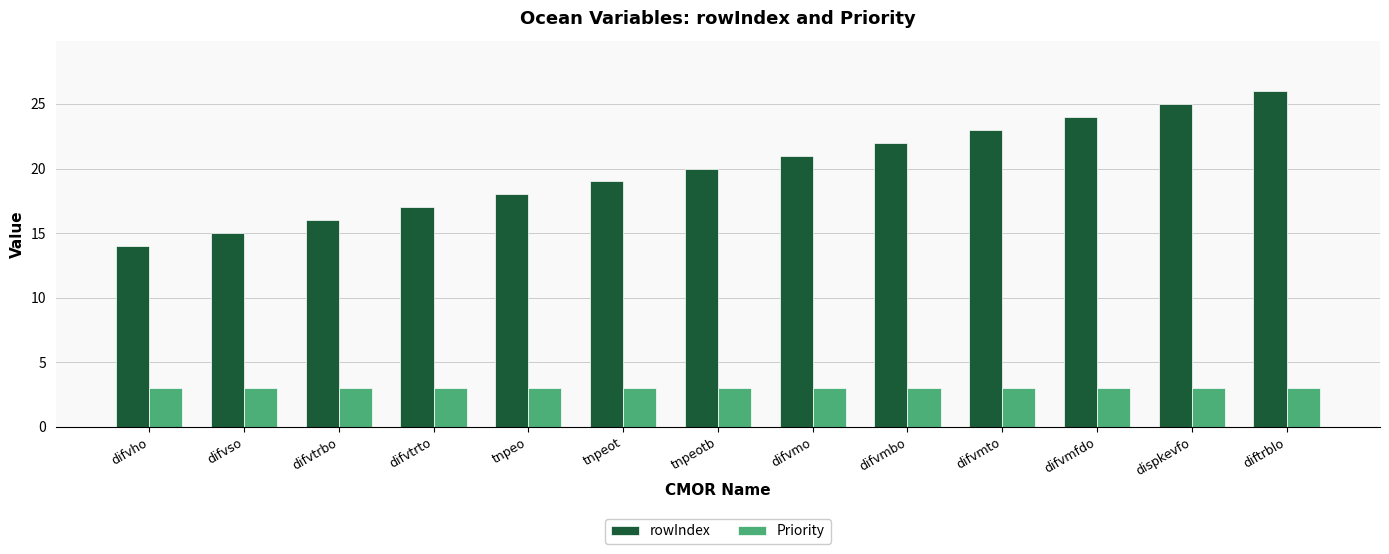

What is the highest value of the rowIndex series?

26